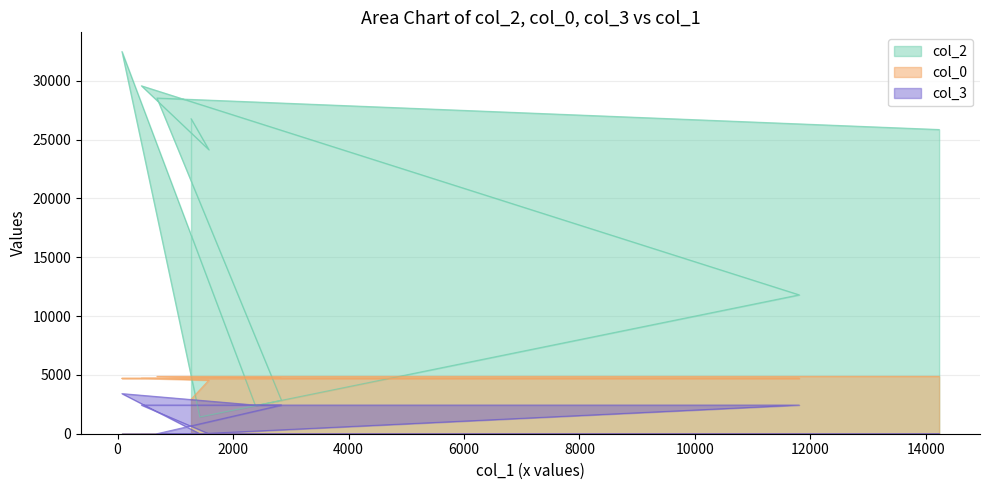

Which series has the widest spread of values?

col_2